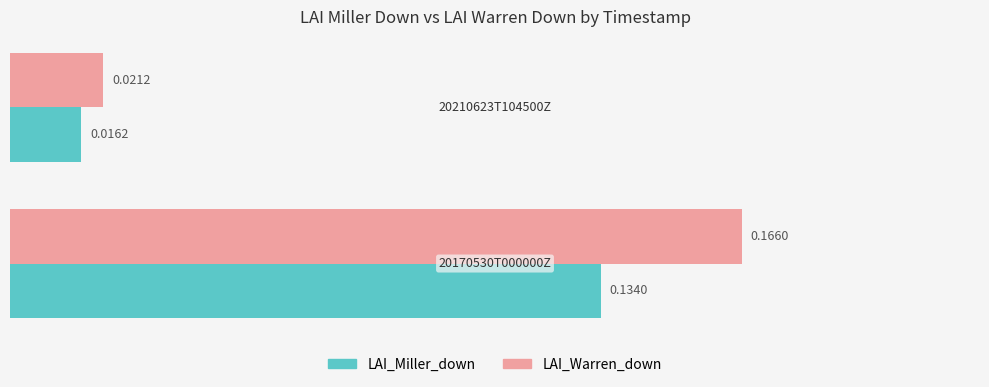

Rank the series by their average value, from lowest to highest.

LAI_Miller_down, LAI_Warren_down